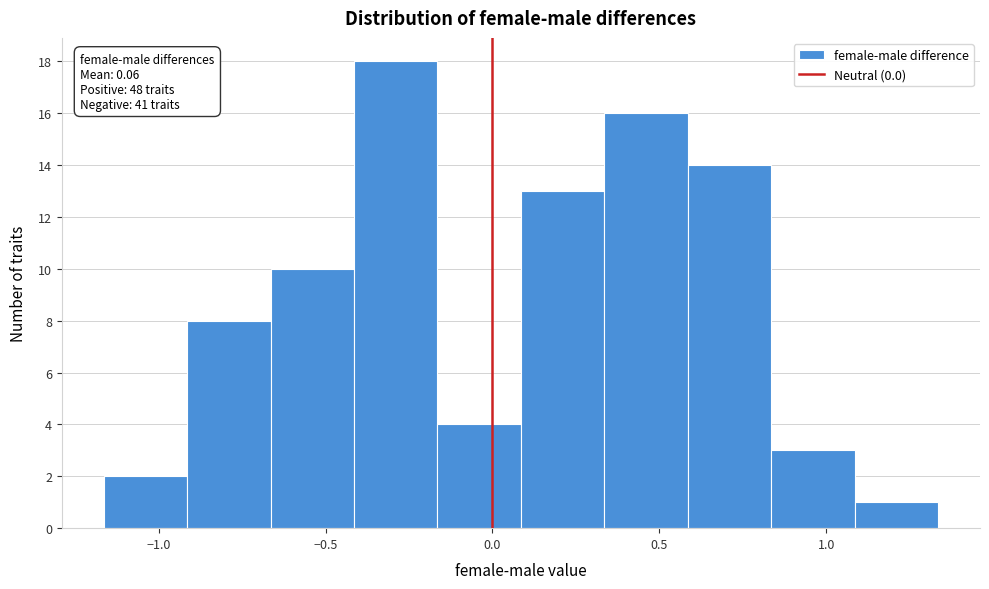

Which range on the x-axis has the tallest bar?

-0.40 to -0.15